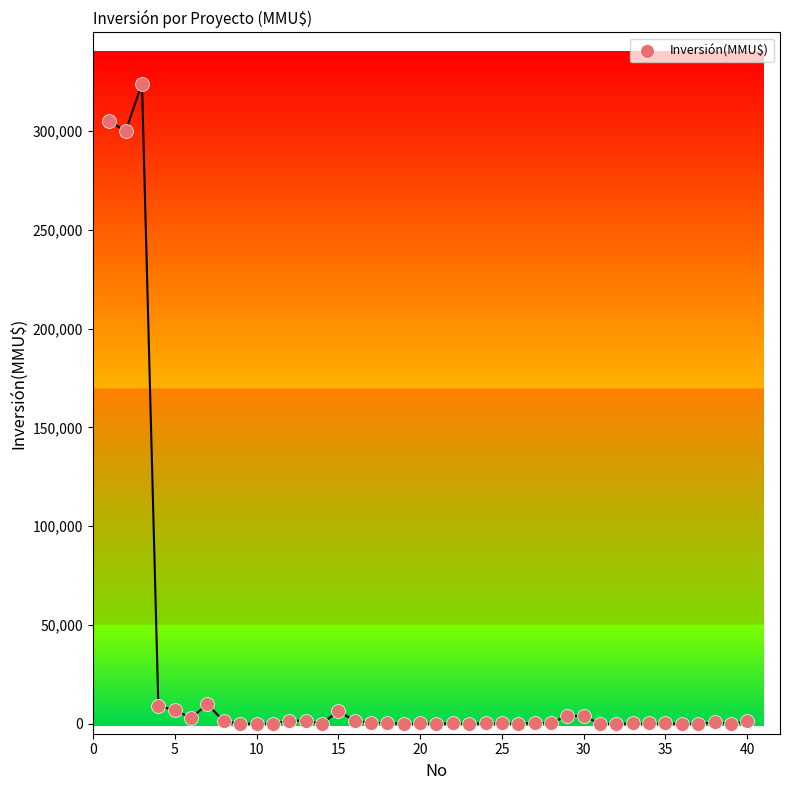

What Y value in the scatter plot is closest to 162010?

300000